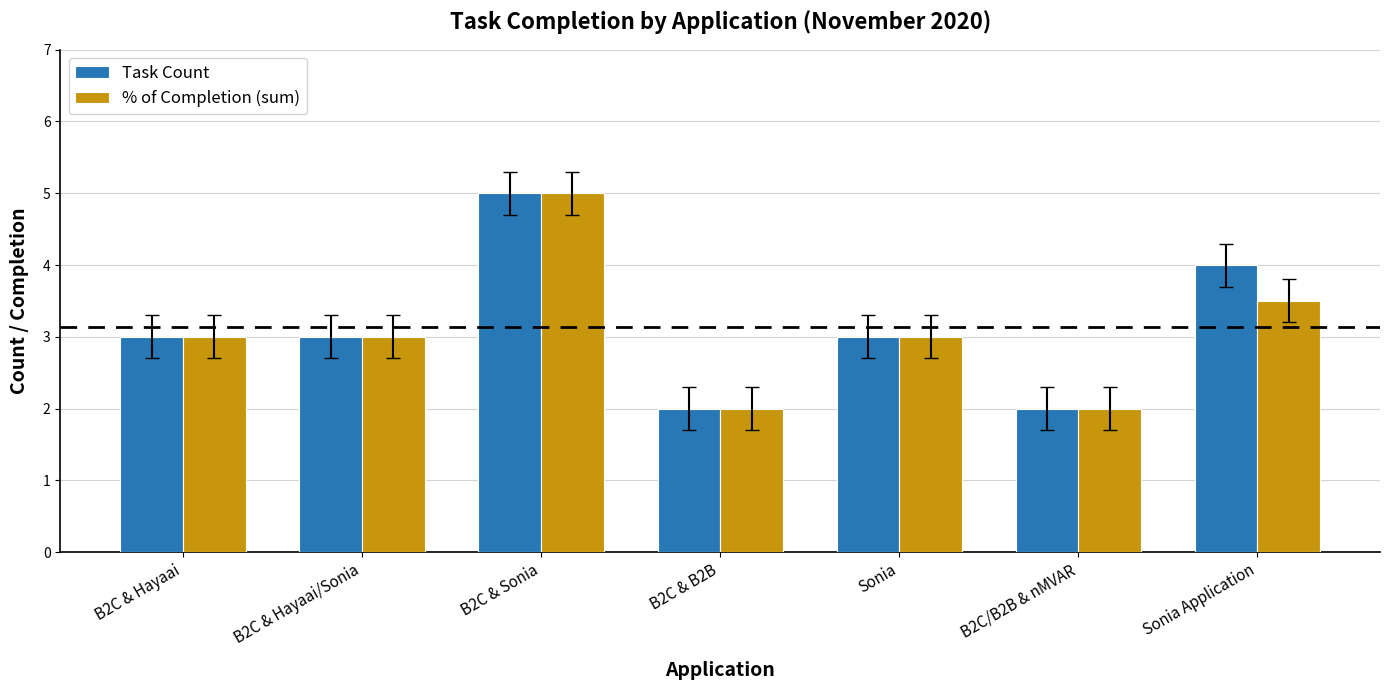

Is the value of Task Count at B2C & B2B greater than the value of % of Completion (sum) at Sonia Application?

No